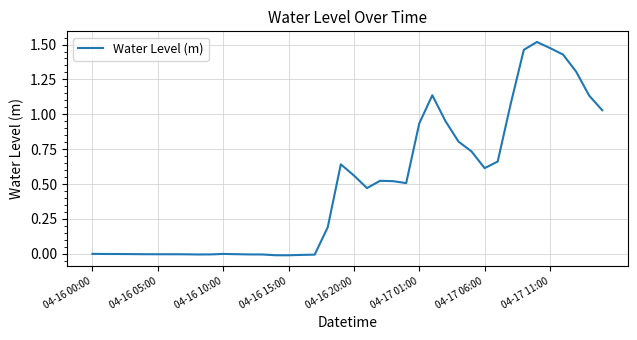

The value at 04-16 00:00 is -0.0. True or false?

True